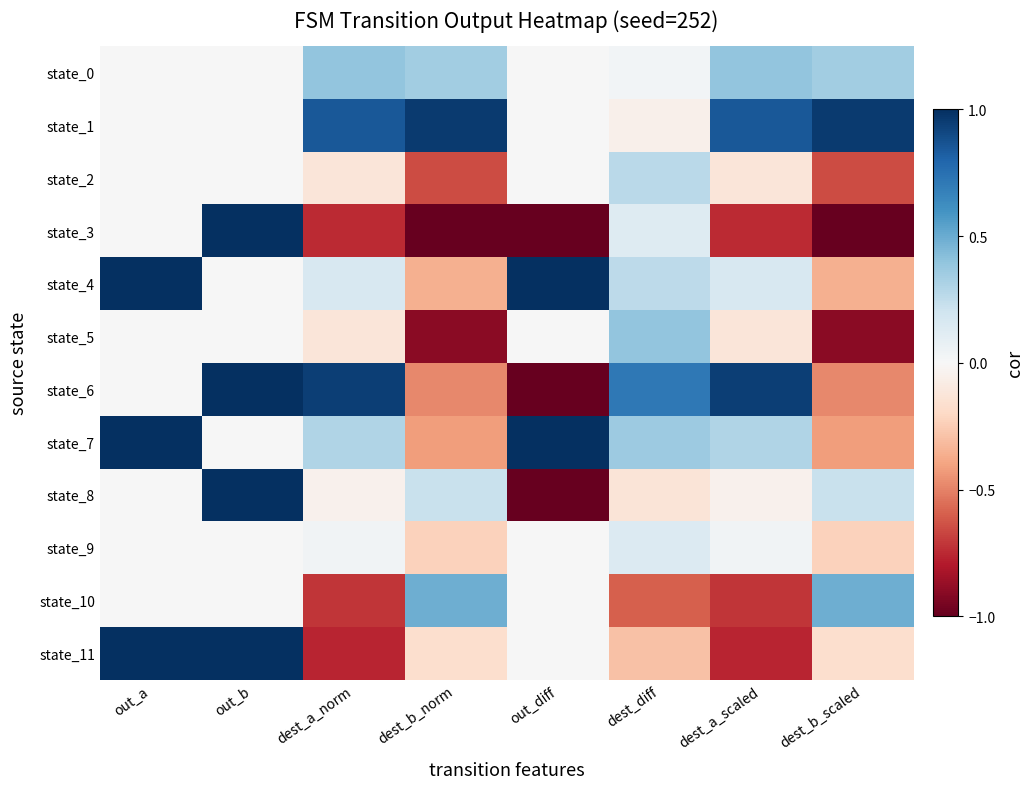

Which series changed the most between dest_diff and dest_b_scaled?

state_5